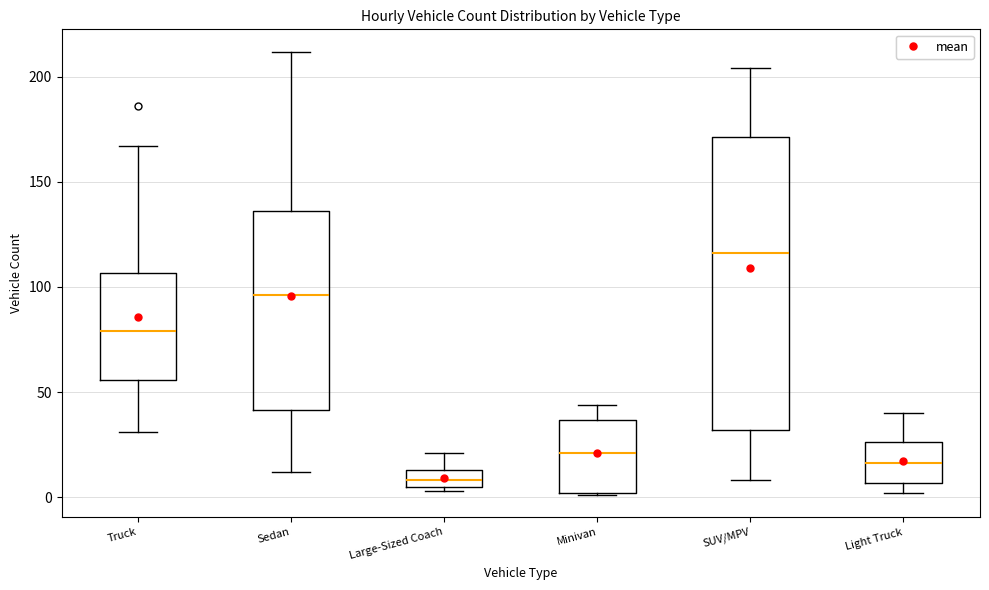

Where is the lower edge of the box for Truck on the y-axis? The values are not printed on the chart, so give them approximately, as read against the axis.

55